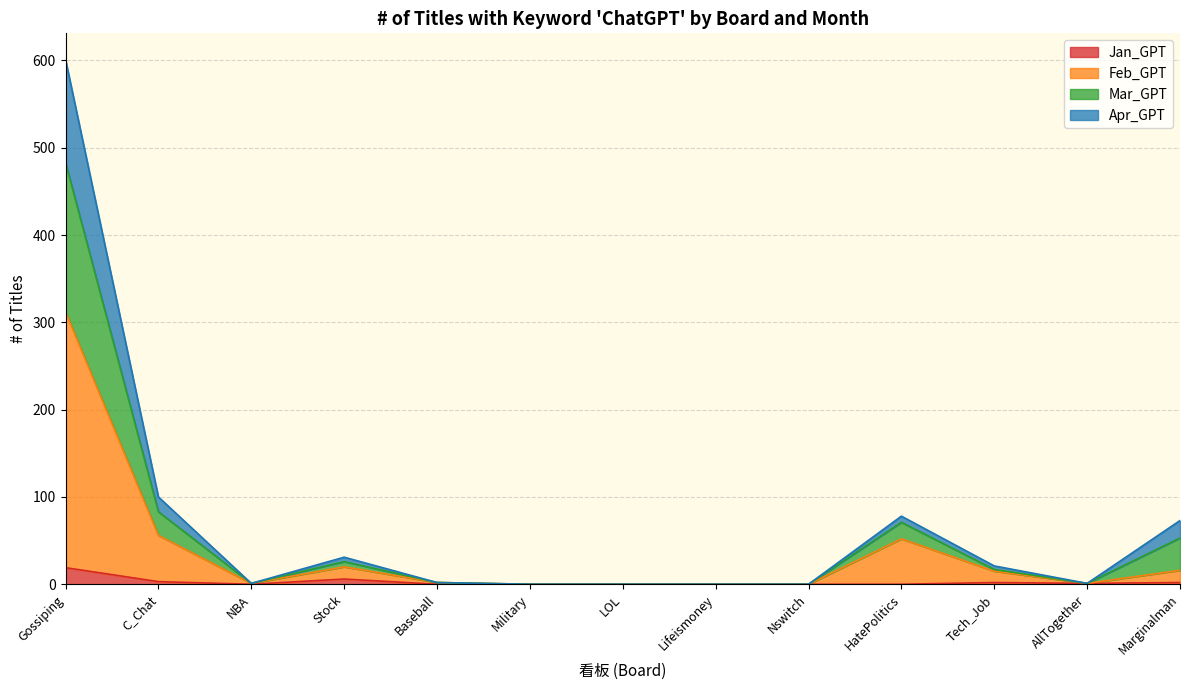

What is the maximum value for Jan_GPT?

19